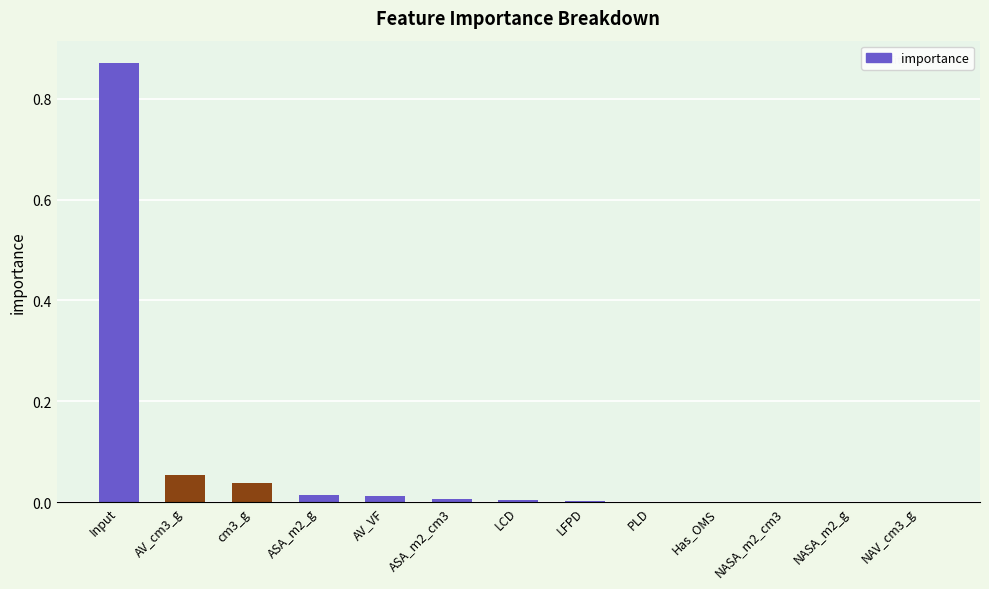

Between NAV_cm3_g and Input, which is larger?

Input